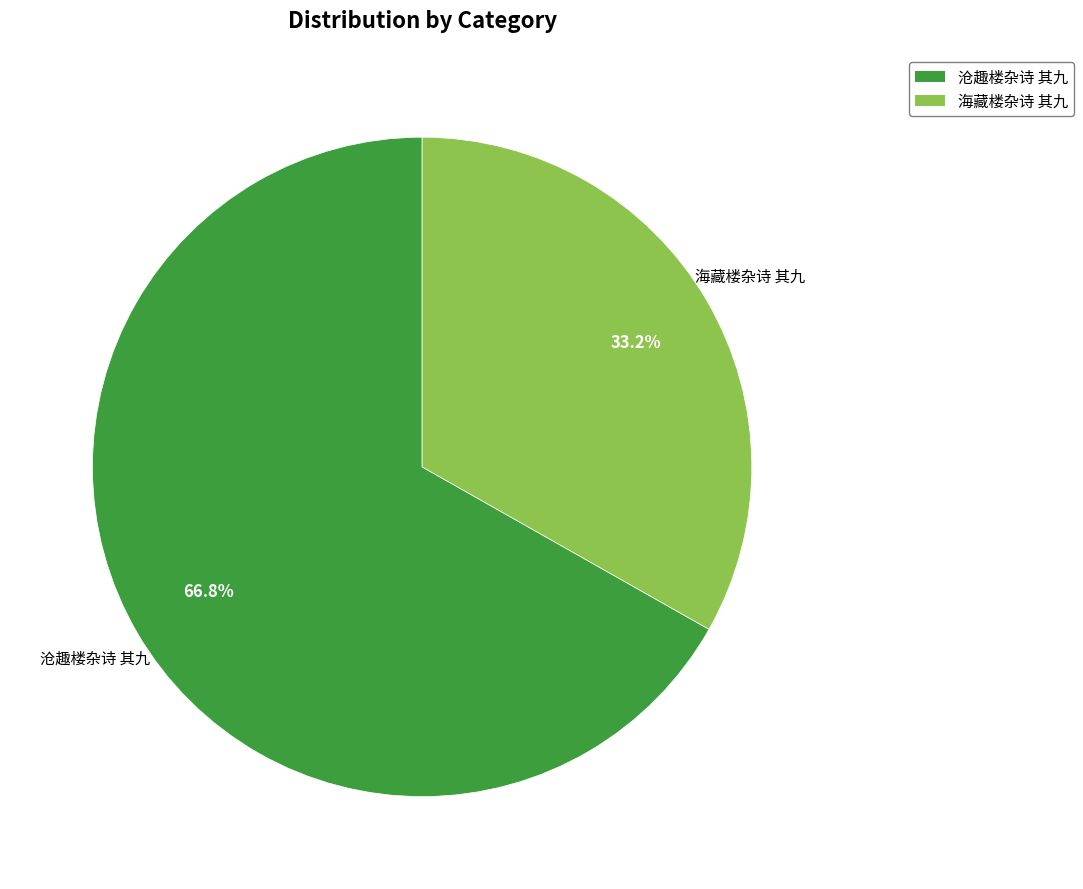

Is there any slice that represents more than half of the pie?

Yes